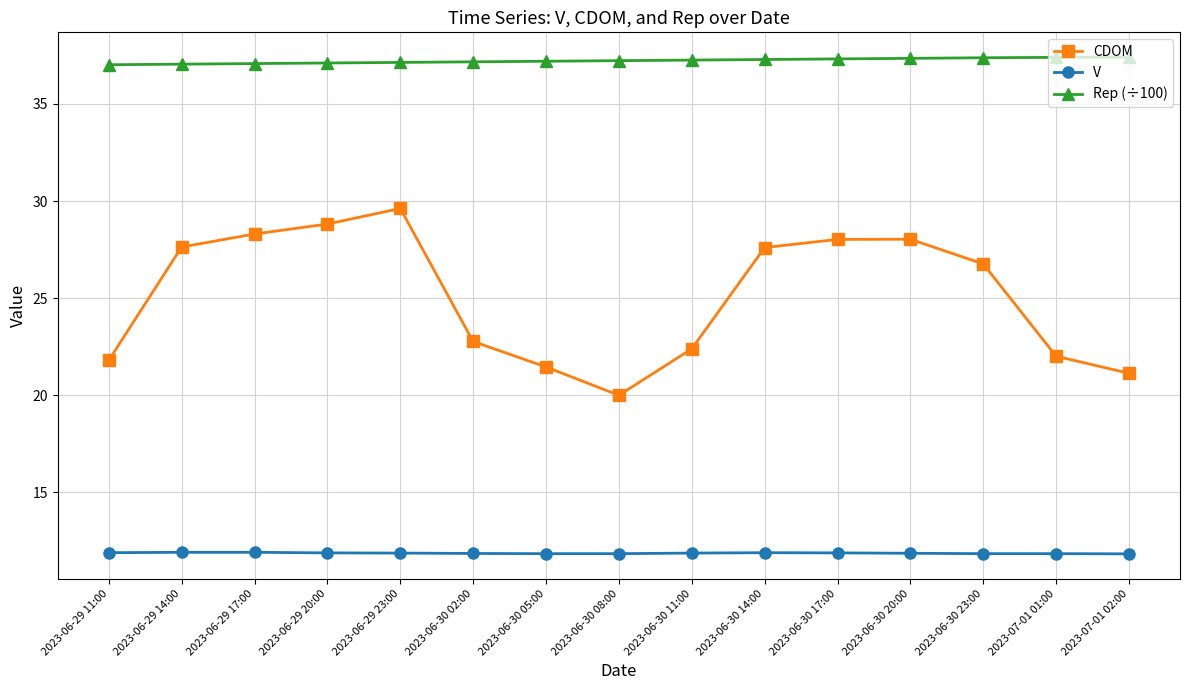

What is the maximum value for V?

11.9